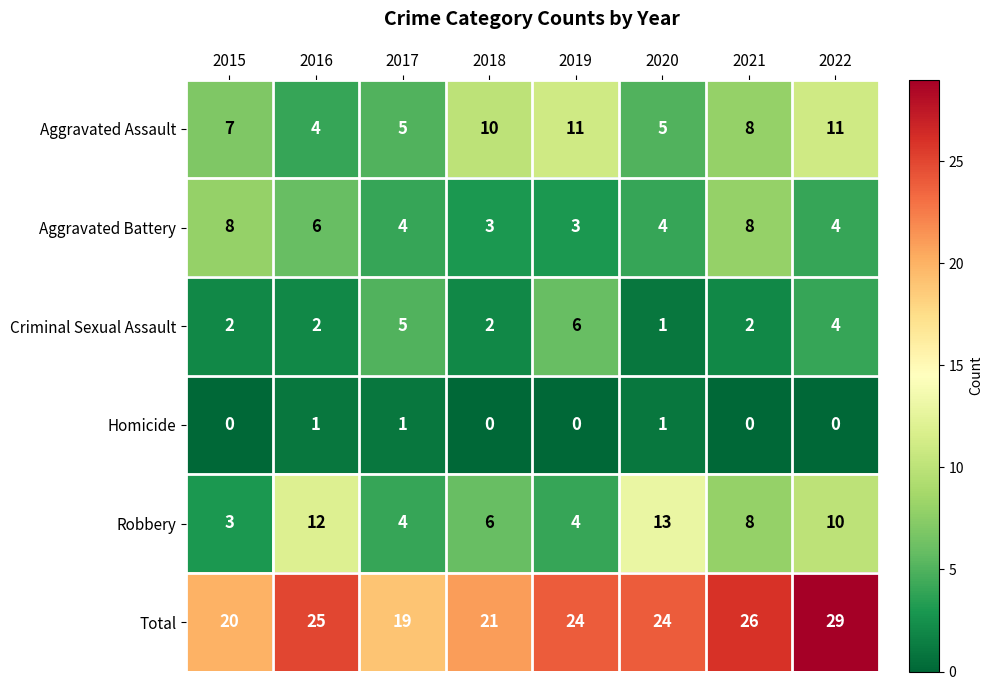

Which series changed the most between 2018 and 2022?

Total